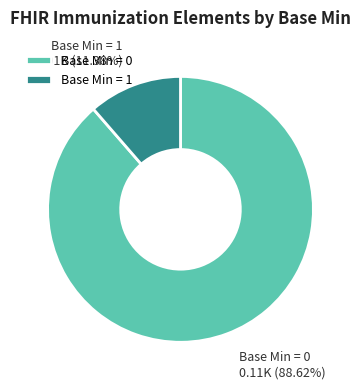

How many slices are in this pie chart?

2